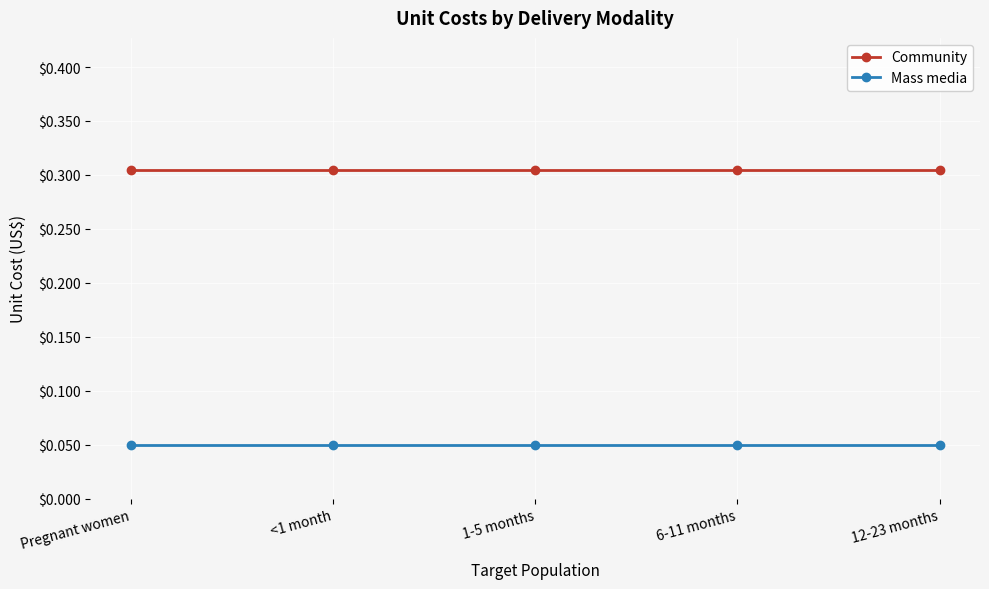

True or false: Mass media and Community intersect in this chart.

False